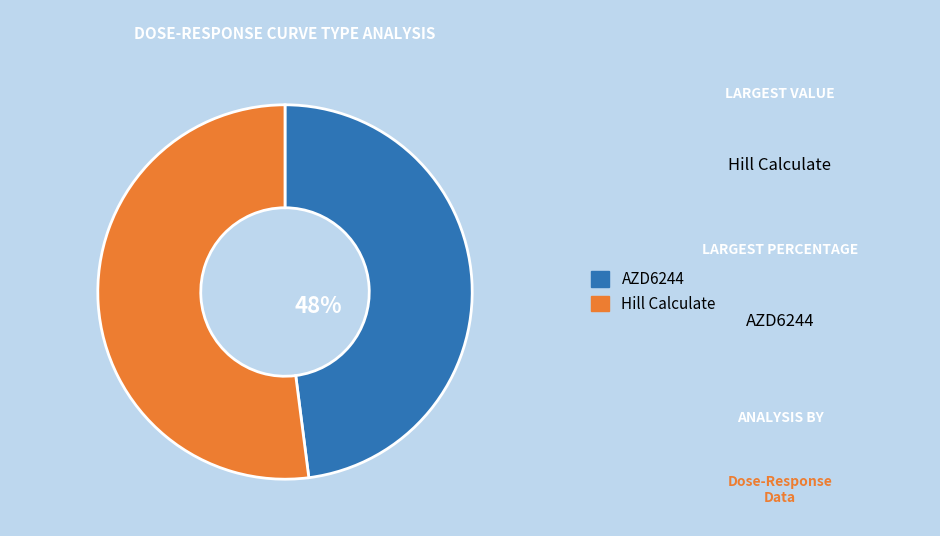

To the nearest percent, what is the average slice percentage?

50%